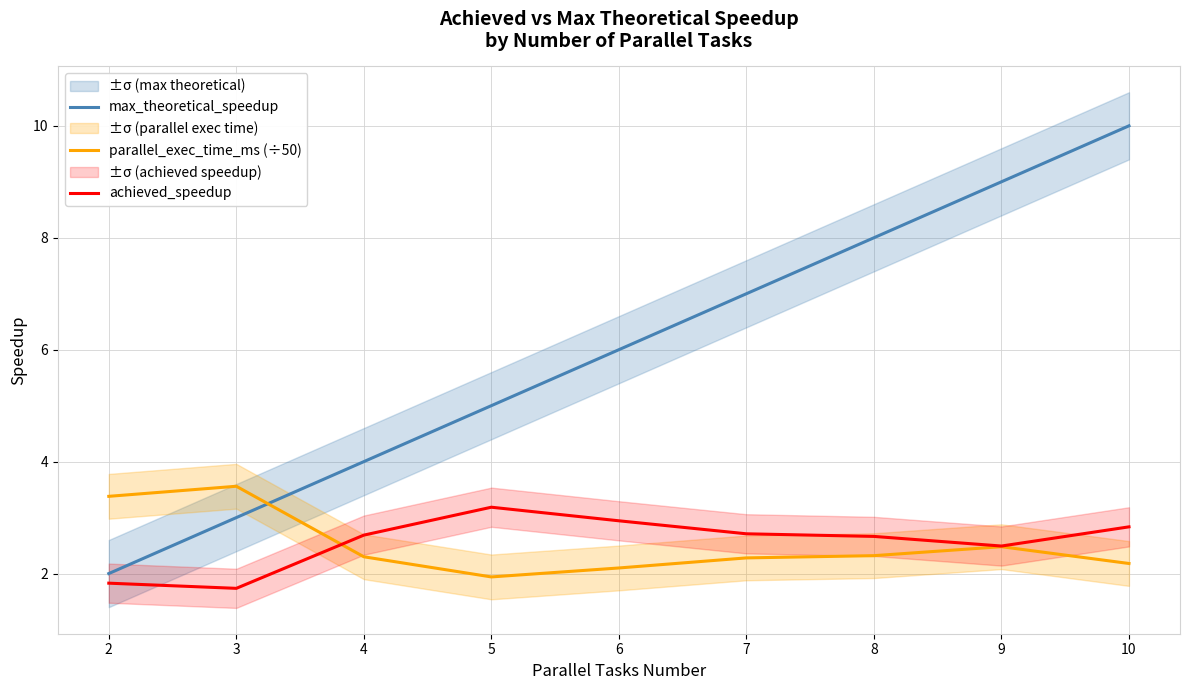

True or false: max_theoretical_speedup has more than 1 interior local peaks.

False